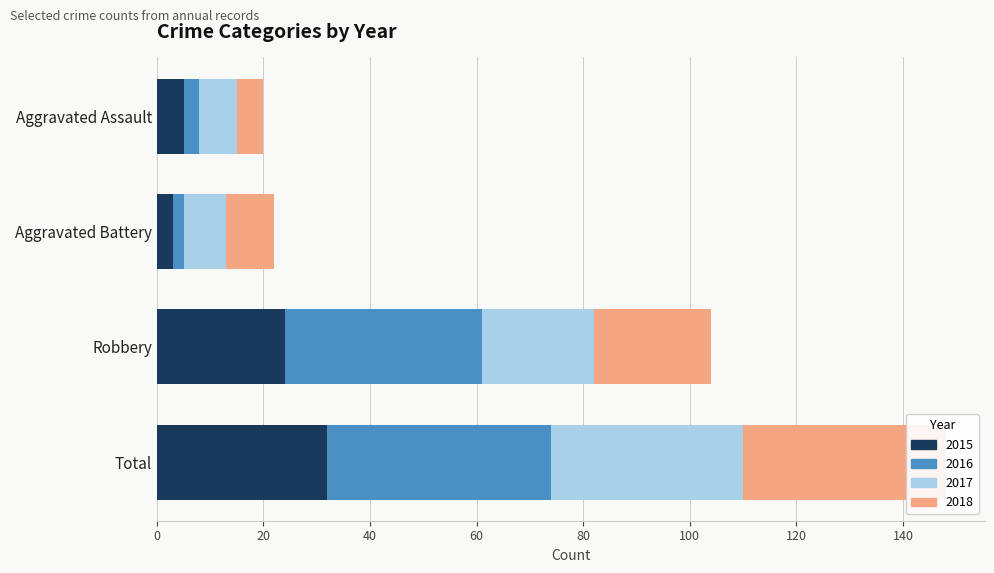

What is the spread (max minus min) of values at Total?

10